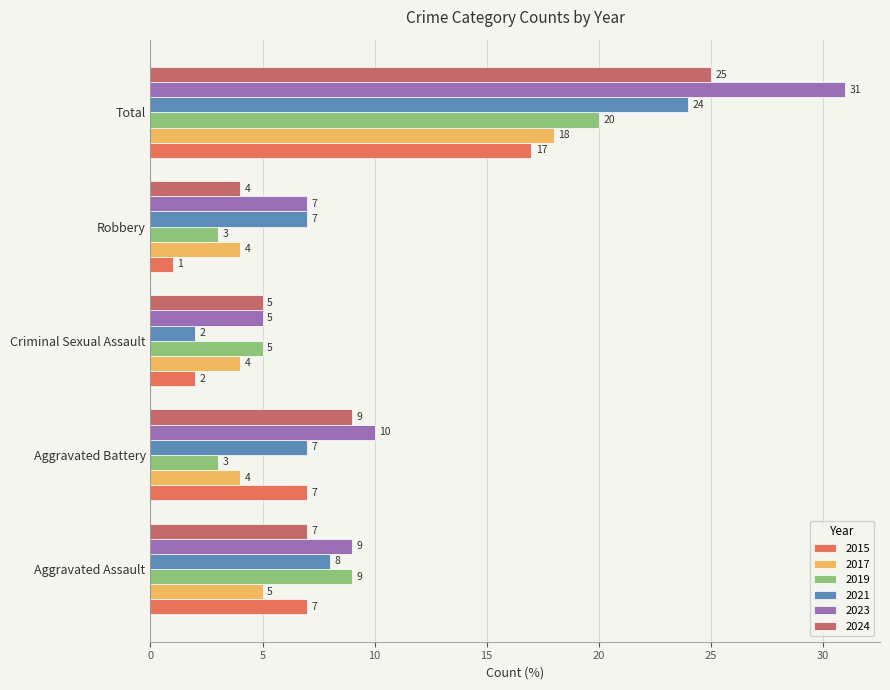

What is the average value of the 2024 series?

10